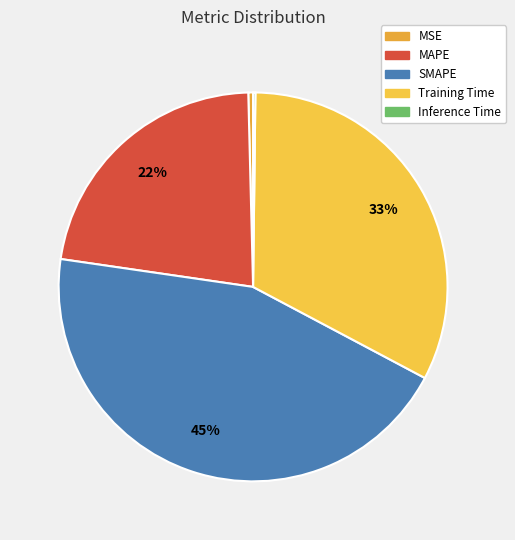

To the nearest percent, what portion does Training Time represent?

33%